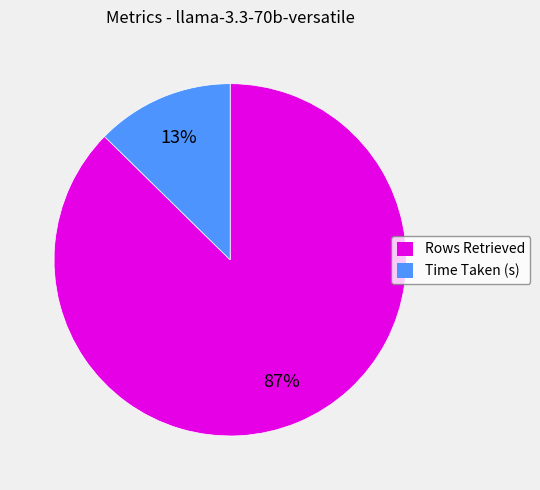

True or false: Time Taken (s) accounts for 13% of the total.

True